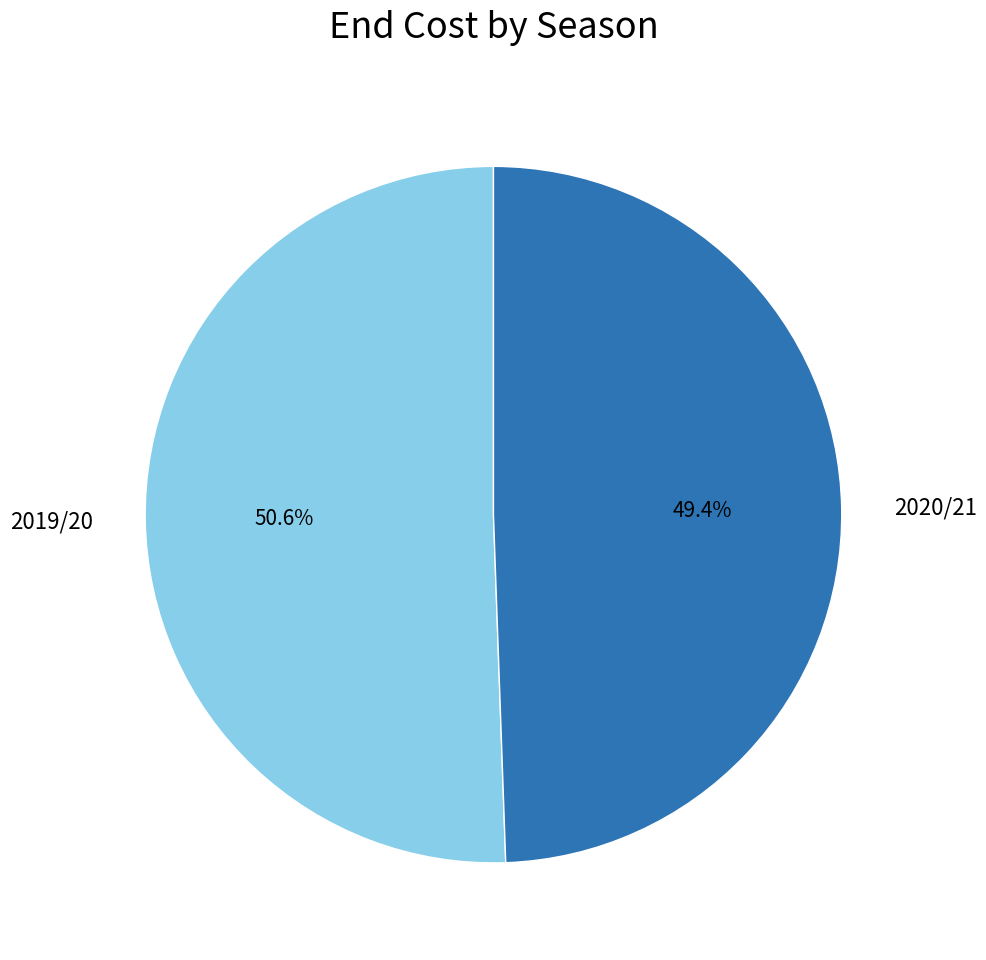

The 2020/21 slice represents 49% of the pie. True or false?

True